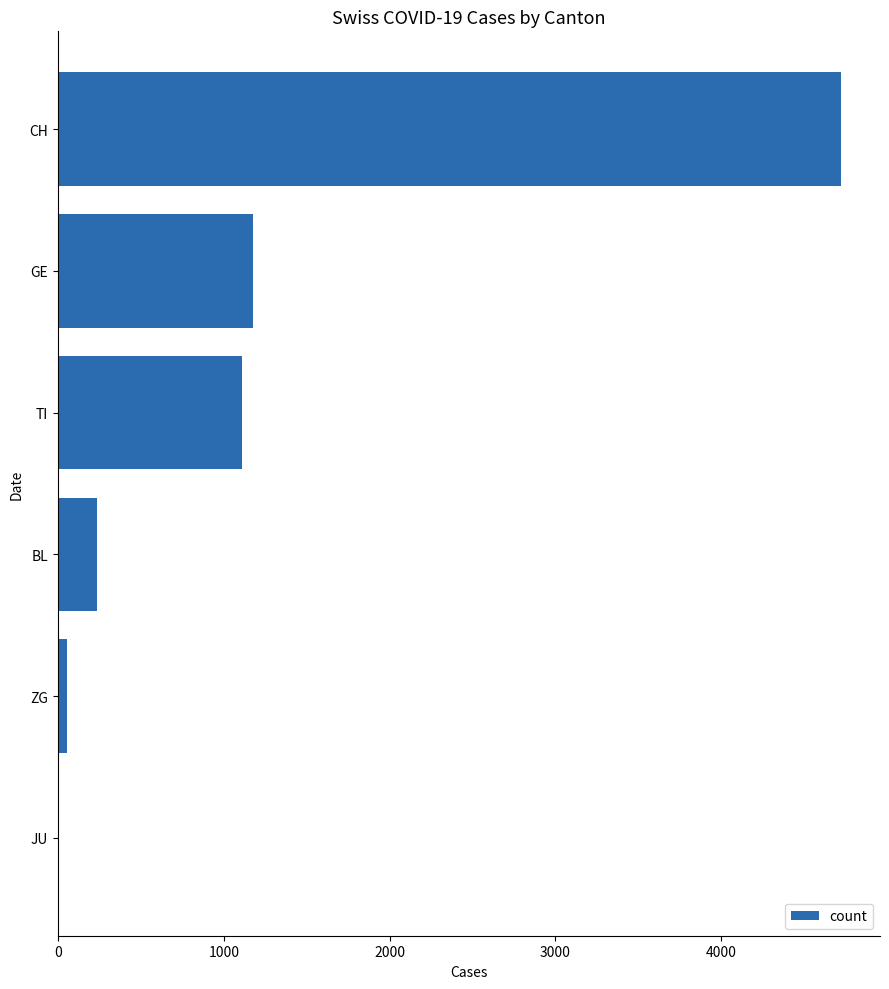

Count the number of data series in this chart.

1